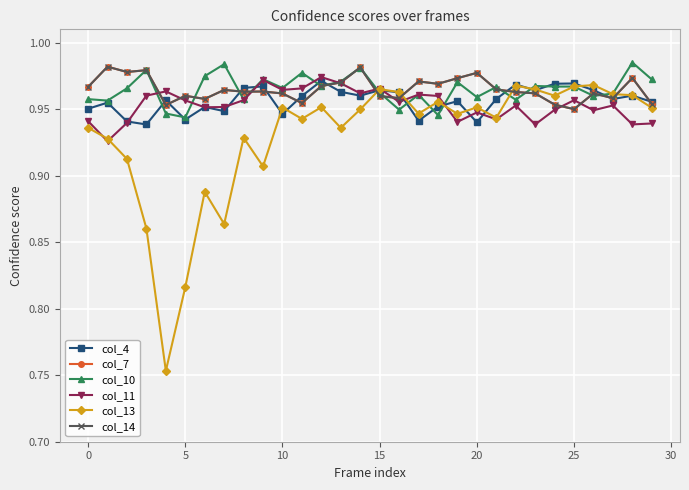

Reading left to right, what are all the values shown in this chart?

col_4: 1.0	1.0	0.9	0.9	1.0	0.9	1.0	0.9	1.0	1.0	0.9	1.0	1.0	1.0	1.0	1.0	1.0	0.9	1.0	1.0	0.9	1.0	1.0	1.0	1.0	1.0	1.0	1.0	1.0	1.0
col_7: 1.0	1.0	1.0	1.0	1.0	1.0	1.0	1.0	1.0	1.0	1.0	1.0	1.0	1.0	1.0	1.0	1.0	1.0	1.0	1.0	1.0	1.0	1.0	1.0	1.0	0.9	1.0	1.0	1.0	1.0
col_10: 1.0	1.0	1.0	1.0	0.9	0.9	1.0	1.0	1.0	1.0	1.0	1.0	1.0	1.0	1.0	1.0	0.9	1.0	0.9	1.0	1.0	1.0	1.0	1.0	1.0	1.0	1.0	1.0	1.0	1.0
col_11: 0.9	0.9	0.9	1.0	1.0	1.0	1.0	1.0	1.0	1.0	1.0	1.0	1.0	1.0	1.0	1.0	1.0	1.0	1.0	0.9	0.9	0.9	1.0	0.9	0.9	1.0	0.9	1.0	0.9	0.9
col_13: 0.9	0.9	0.9	0.9	0.8	0.8	0.9	0.9	0.9	0.9	1.0	0.9	1.0	0.9	0.9	1.0	1.0	0.9	1.0	0.9	1.0	0.9	1.0	1.0	1.0	1.0	1.0	1.0	1.0	1.0
col_14: 1.0	1.0	1.0	1.0	1.0	1.0	1.0	1.0	1.0	1.0	1.0	1.0	1.0	1.0	1.0	1.0	1.0	1.0	1.0	1.0	1.0	1.0	1.0	1.0	1.0	0.9	1.0	1.0	1.0	1.0